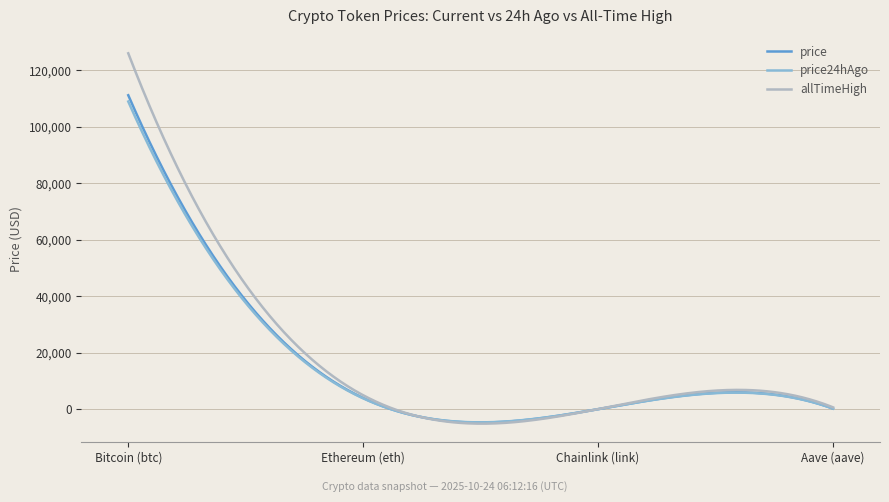

What is the minimum value for price?

-4721.9